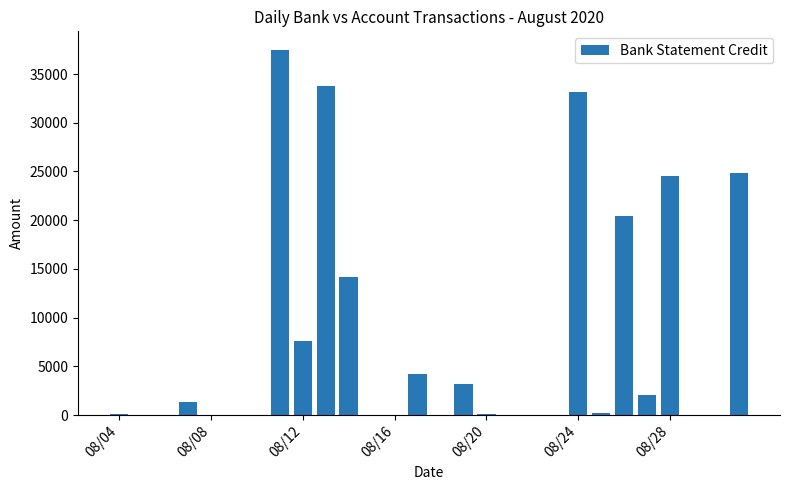

Are the bars horizontal?

No